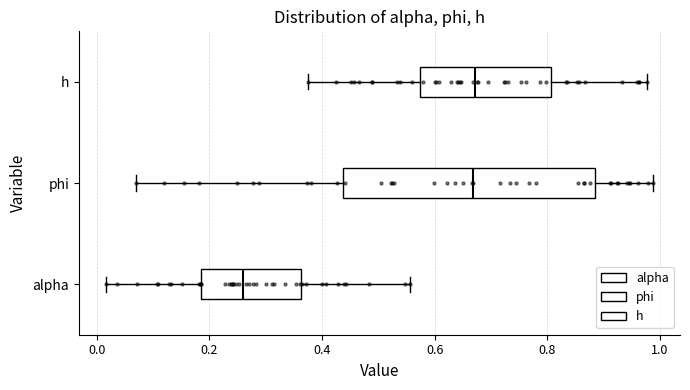

Reading bottom to top, read every box against the x-axis: the position of its median line, the range the box covers, and the ends of its whiskers. The values are not printed on the chart, so give them approximately, as read against the axis.

alpha: median 0.26, box 0.18 to 0.36, whiskers 0.02 to 0.56
phi: median 0.66, box 0.44 to 0.88, whiskers 0.06 to 0.98
h: median 0.68, box 0.58 to 0.80, whiskers 0.38 to 0.98